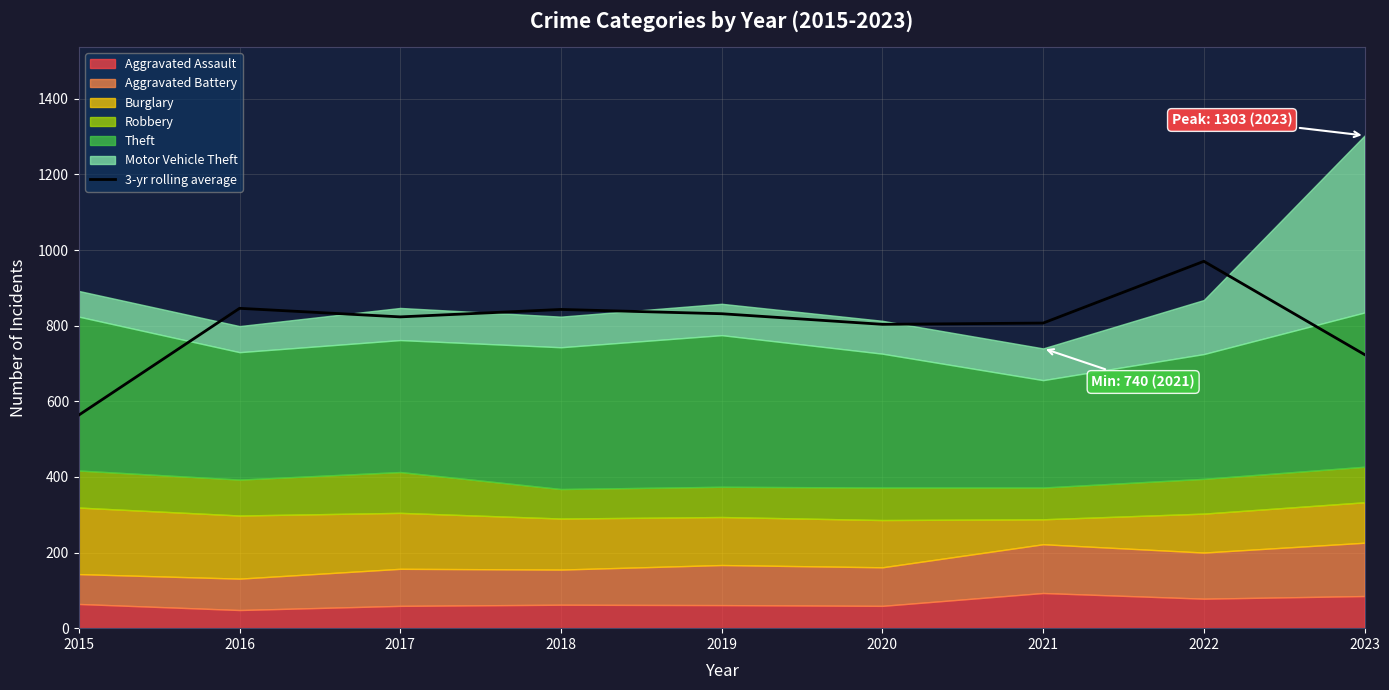

What is the sum of all values?

7212.3